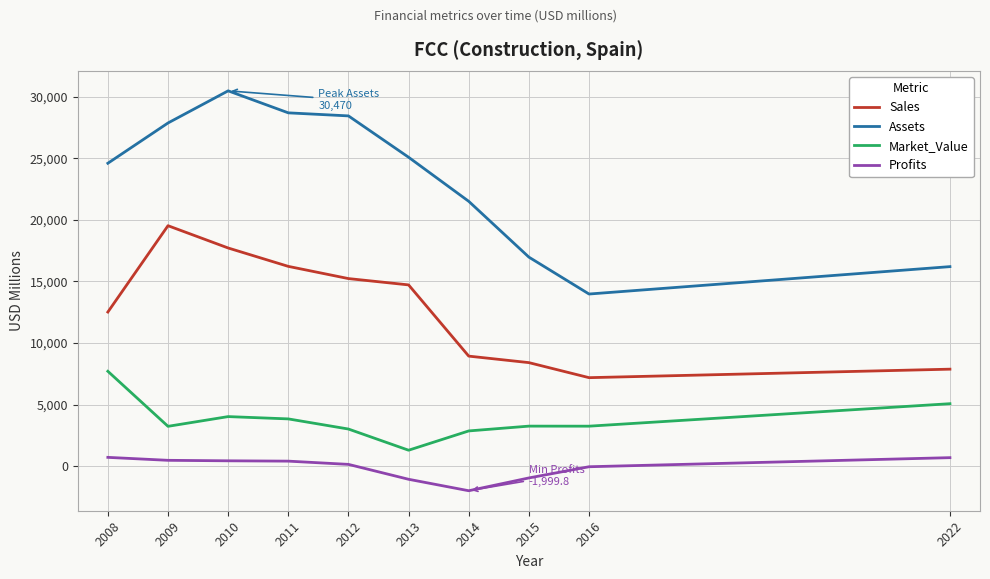

At 2014, list the series in order from largest to smallest.

Assets, Sales, Market_Value, Profits